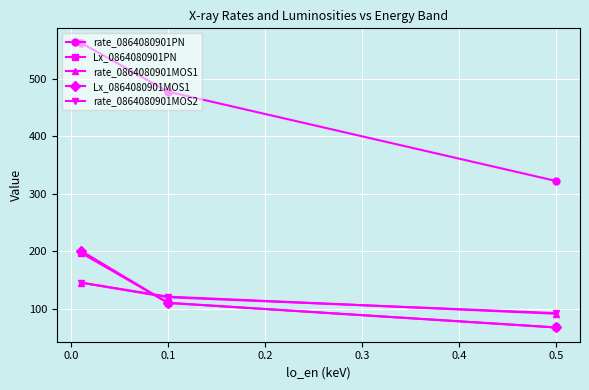

Reading right to left, what are all the values shown in this chart?

rate_0864080901PN: 322.2	477.3	562.4
Lx_0864080901PN: 68.0	110.7	198.0
rate_0864080901MOS1: 91.8	121.5	146.0
Lx_0864080901MOS1: 68.0	110.7	201.6
rate_0864080901MOS2: 92.9	120.4	145.9